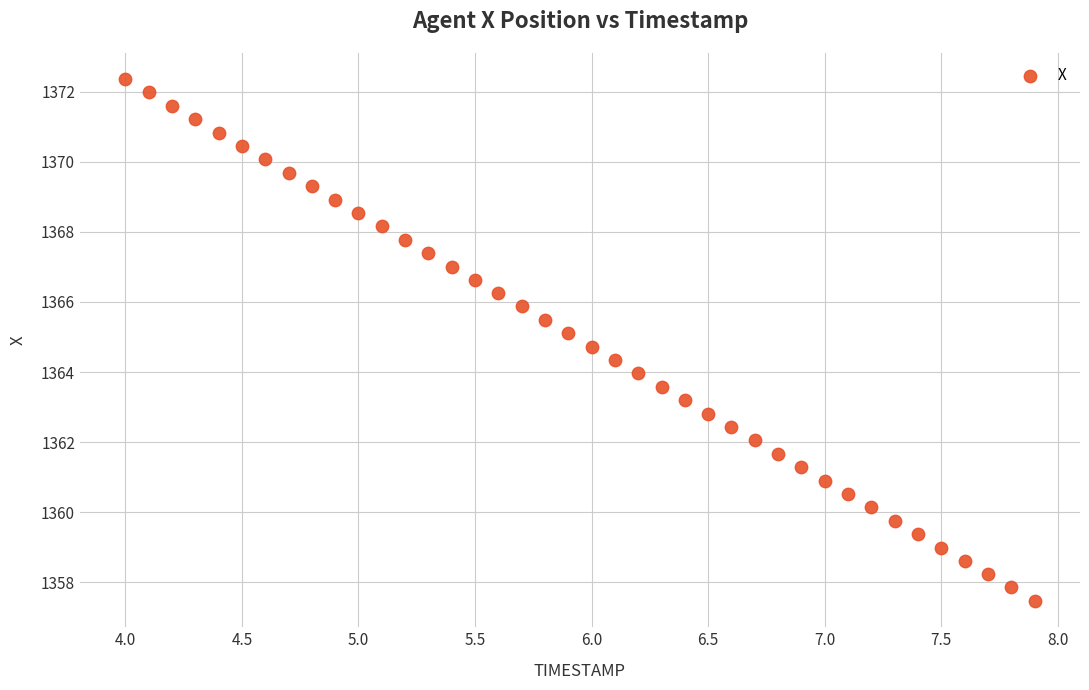

What is the range of X values (max minus min)?

3.9